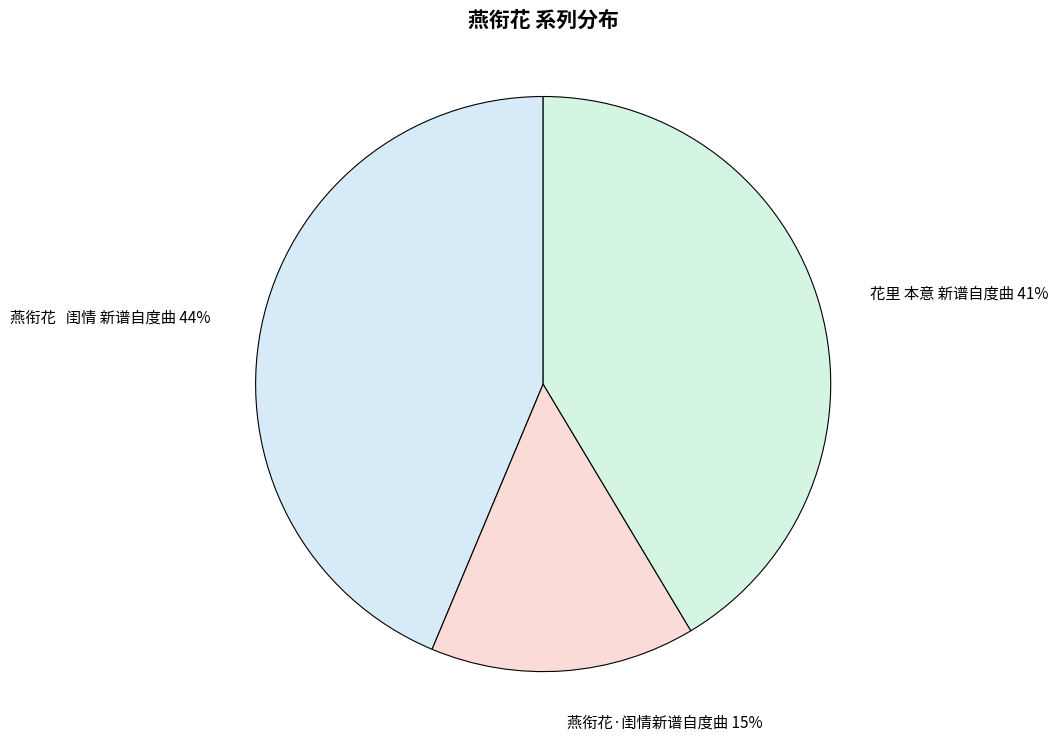

To the nearest percent, what percentage of the pie is 燕衔花·闺情新谱自度曲?

15%